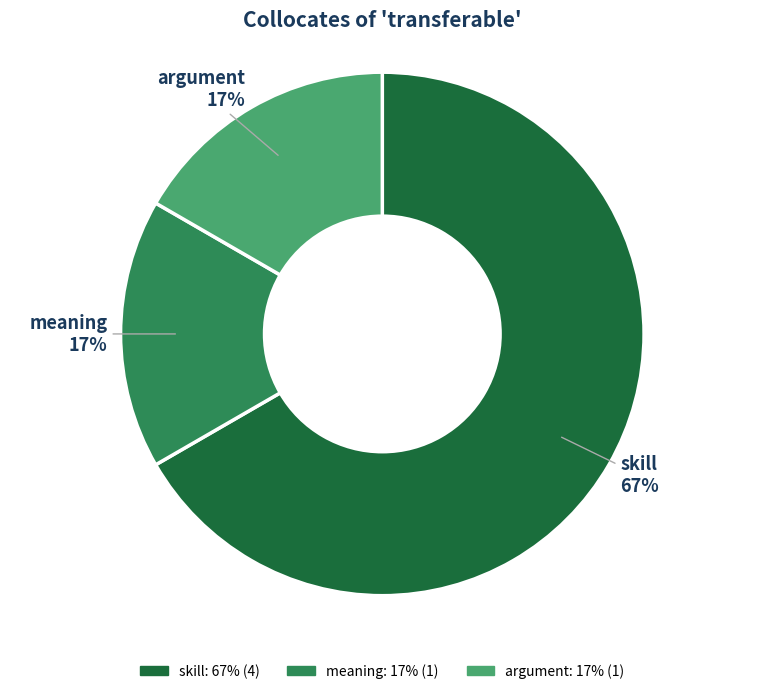

Is the sum of argument and meaning greater than half?

No